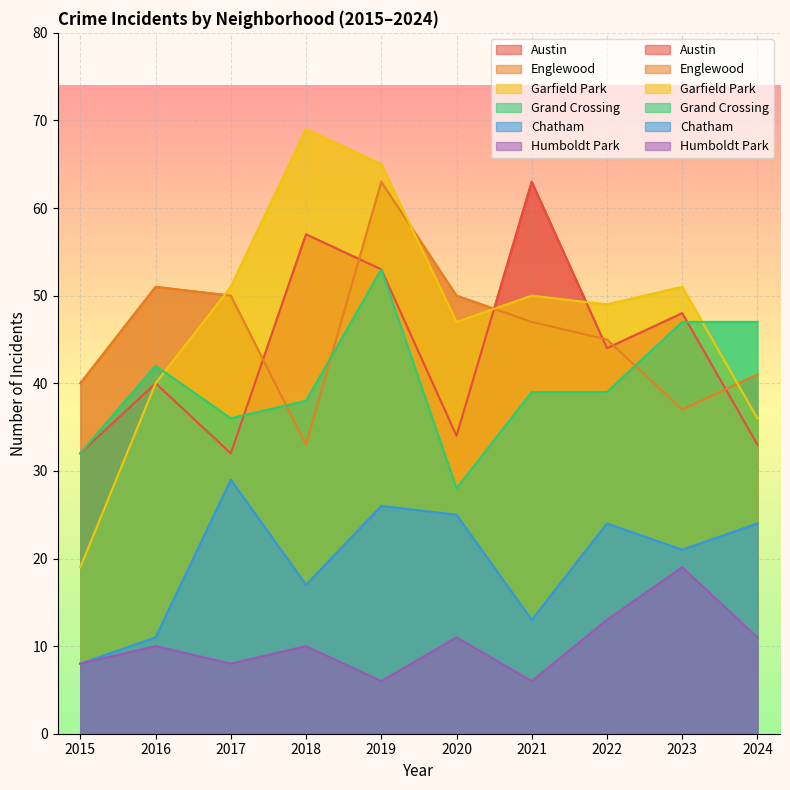

What is the spread (max minus min) of values at 2017?

43